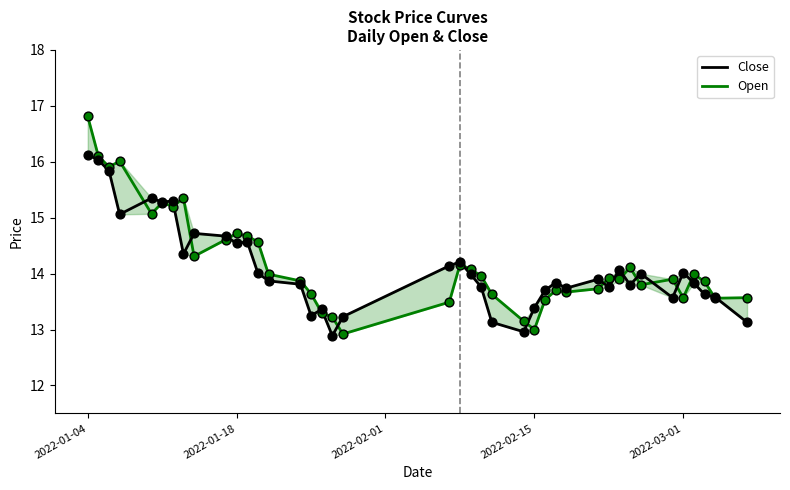

At which category is the sum across all series the highest?

2022-01-04